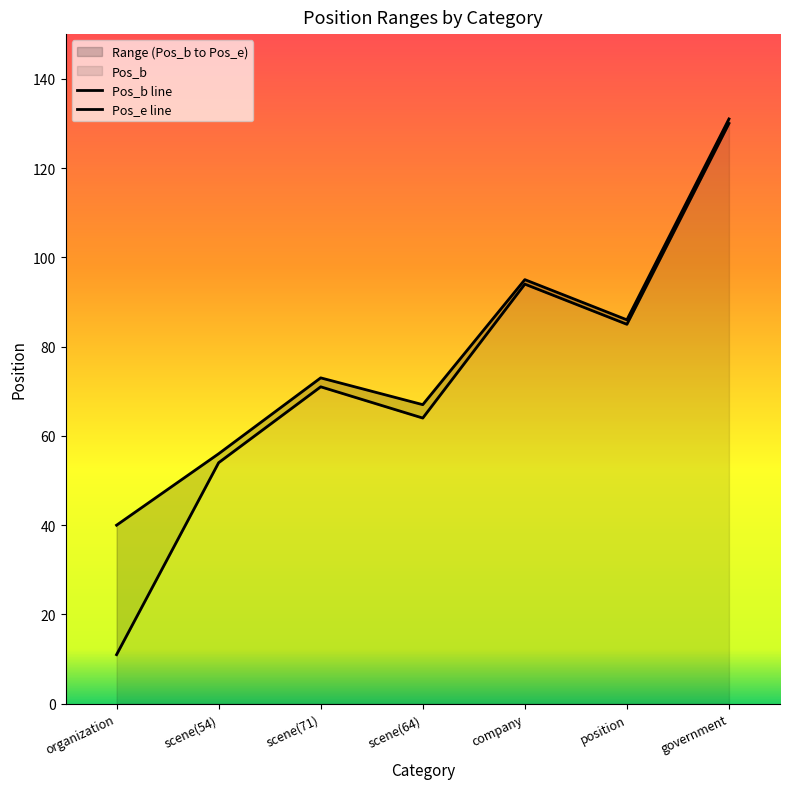

True or false: Pos_e line and Pos_b line intersect in this chart.

False